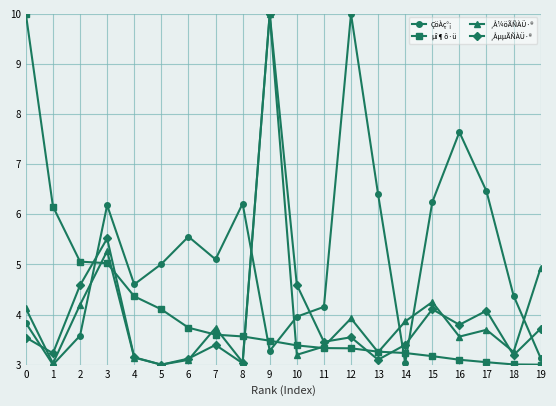

What is the highest value of the ¸Å¼öÃÑÀÜ·® series?

10.0